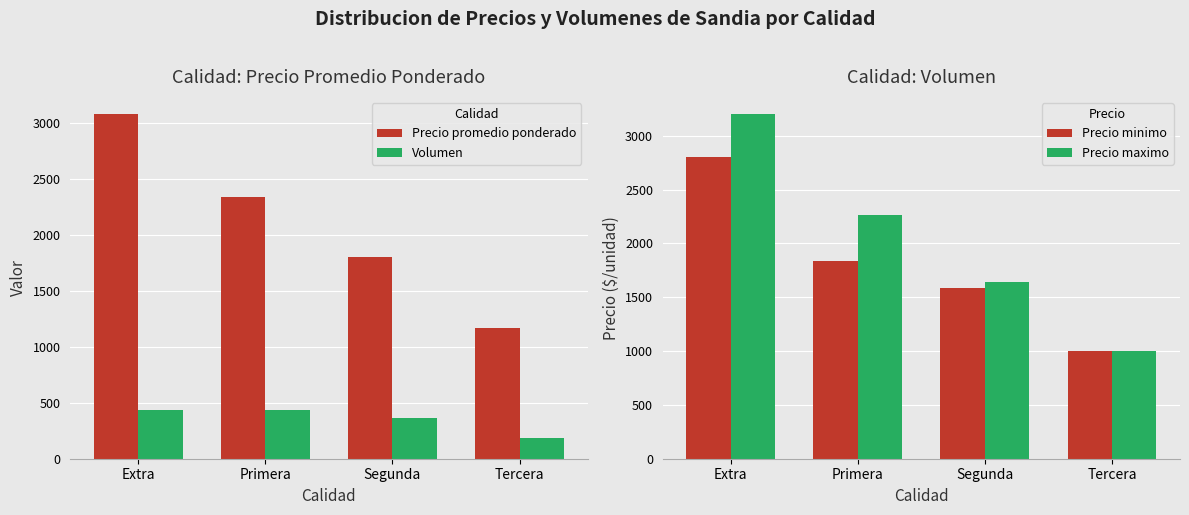

What is the difference between the second highest and second lowest values in the Precio maximo series?

620